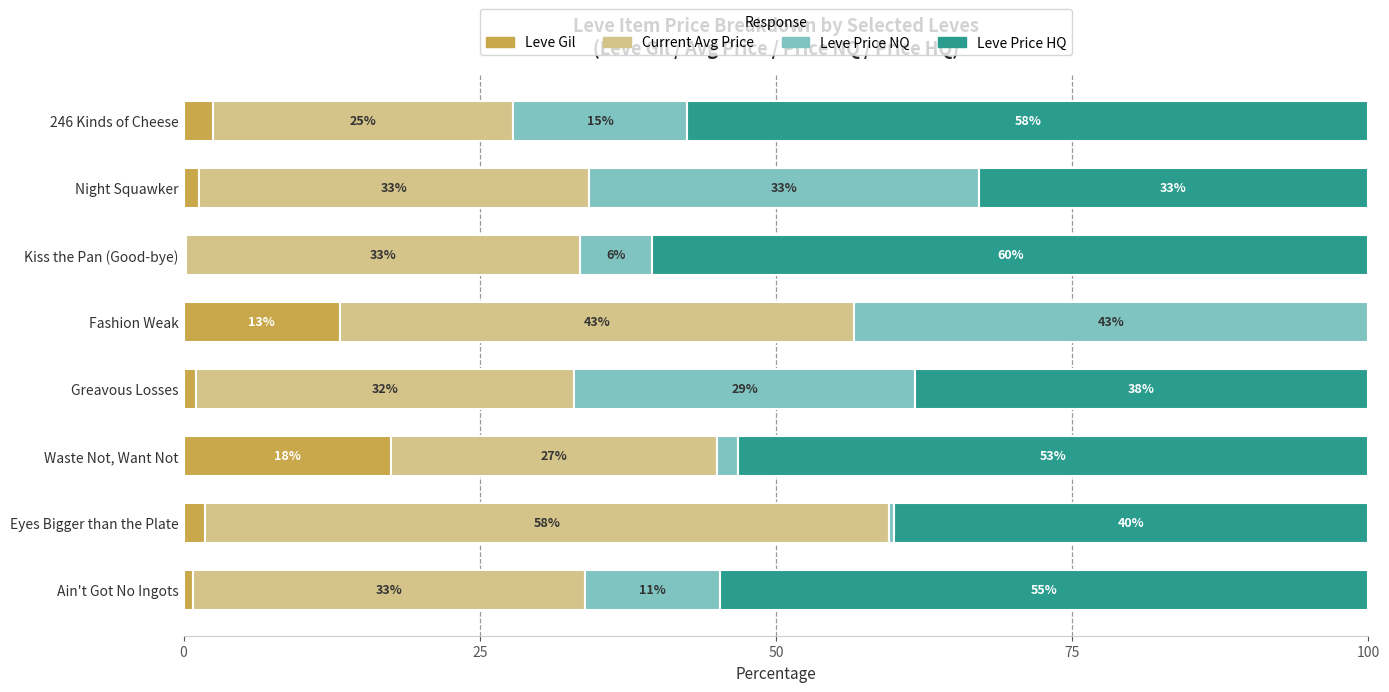

What is the total value across all series at Greavous Losses?

100.0